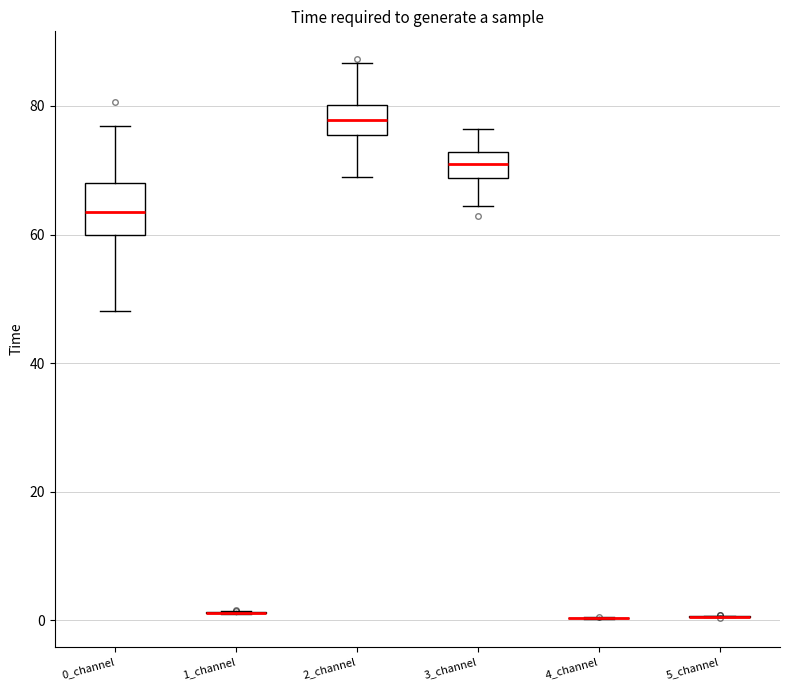

Reading left to right, read every box against the y-axis: the position of its median line, the range the box covers, and the ends of its whiskers. The values are not printed on the chart, so give them approximately, as read against the axis.

0_channel: median 64, box 60 to 68, whiskers 48 to 76
1_channel: box collapsed to a line at 2, whiskers 0 to 2
2_channel: median 78, box 76 to 80, whiskers 68 to 86
3_channel: median 70, box 68 to 72, whiskers 64 to 76
4_channel: box collapsed to a line at 0, whiskers 0 to 0
5_channel: box collapsed to a line at 0, whiskers 0 to 0